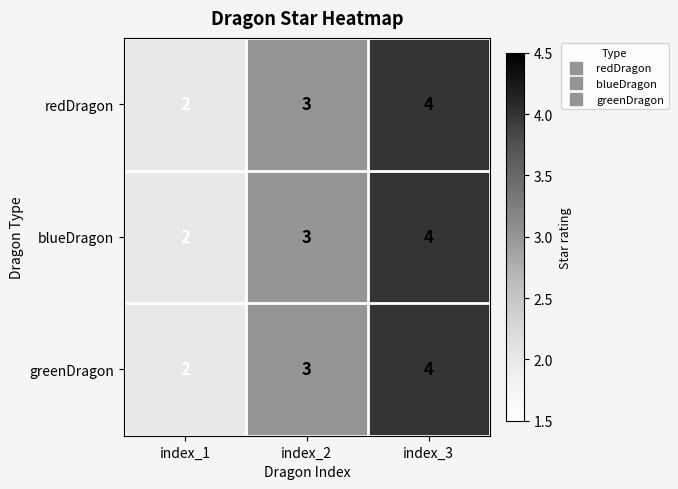

At which category is the sum across all series the highest?

index_3